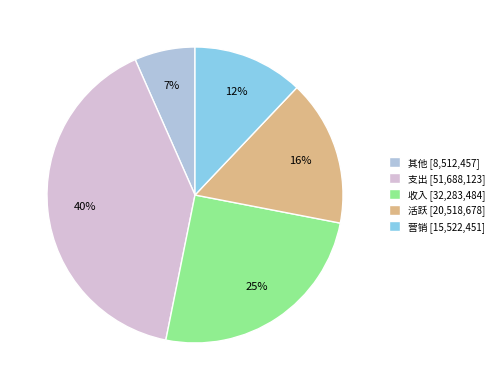

Count the number of slices in the pie.

5